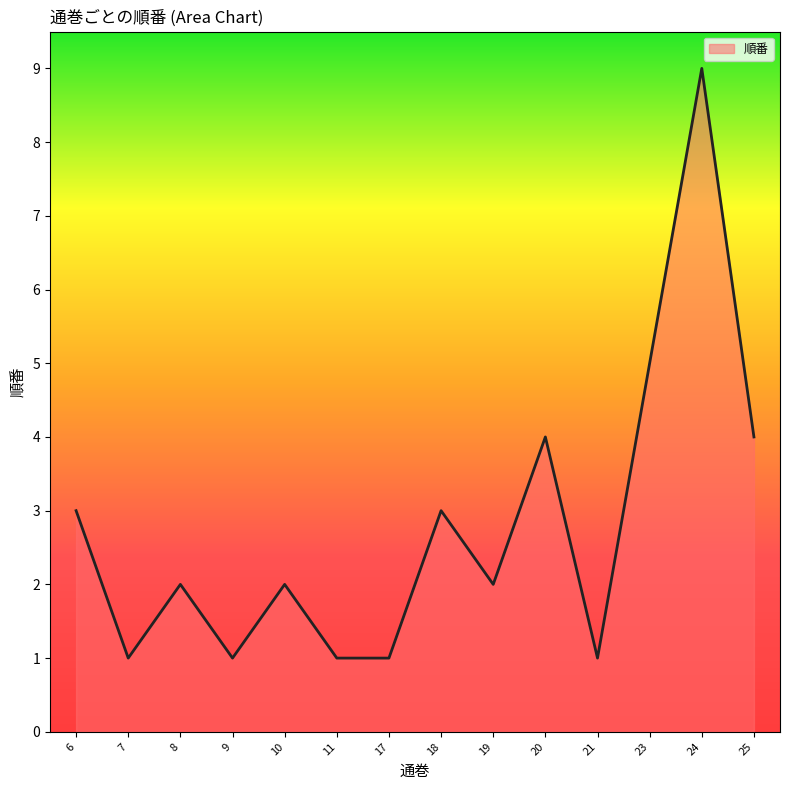

Which category has the highest value across all series?

24